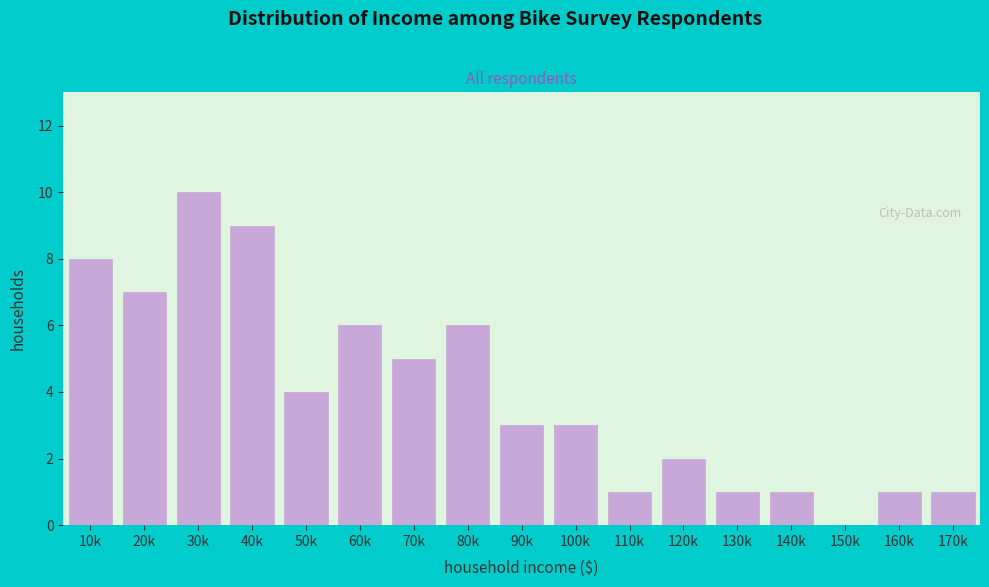

Reading left to right, list all the values displayed in this chart.

10k=8	20k=7	30k=10	40k=9	50k=4	60k=6	70k=5	80k=6	90k=3	100k=3	110k=1	120k=2	130k=1	140k=1	150k=0	160k=1	170k=1